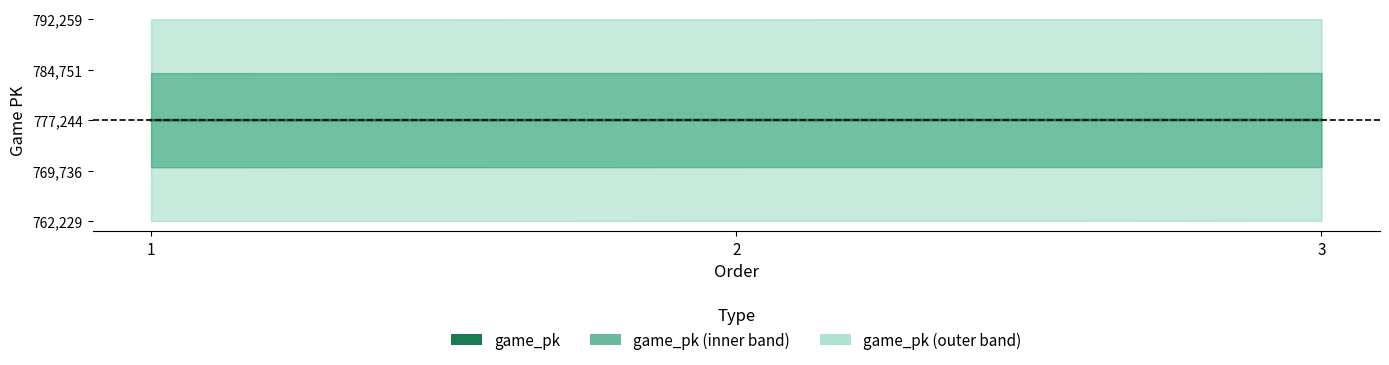

Does the chart have visible grid lines?

No